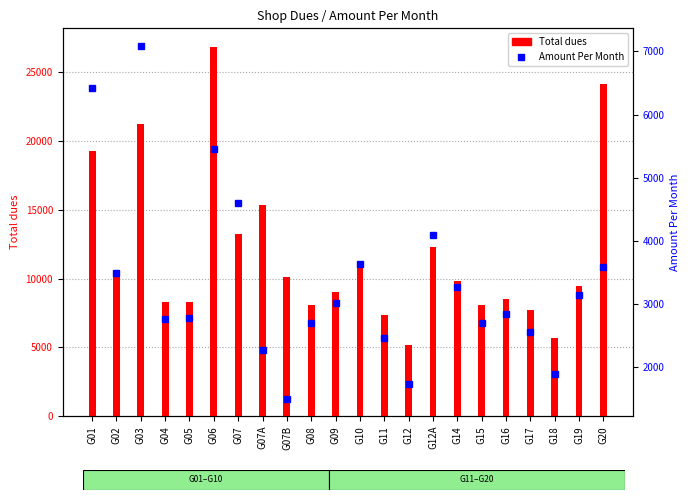

At which label is Amount Per Month closest to 4292?

G12A